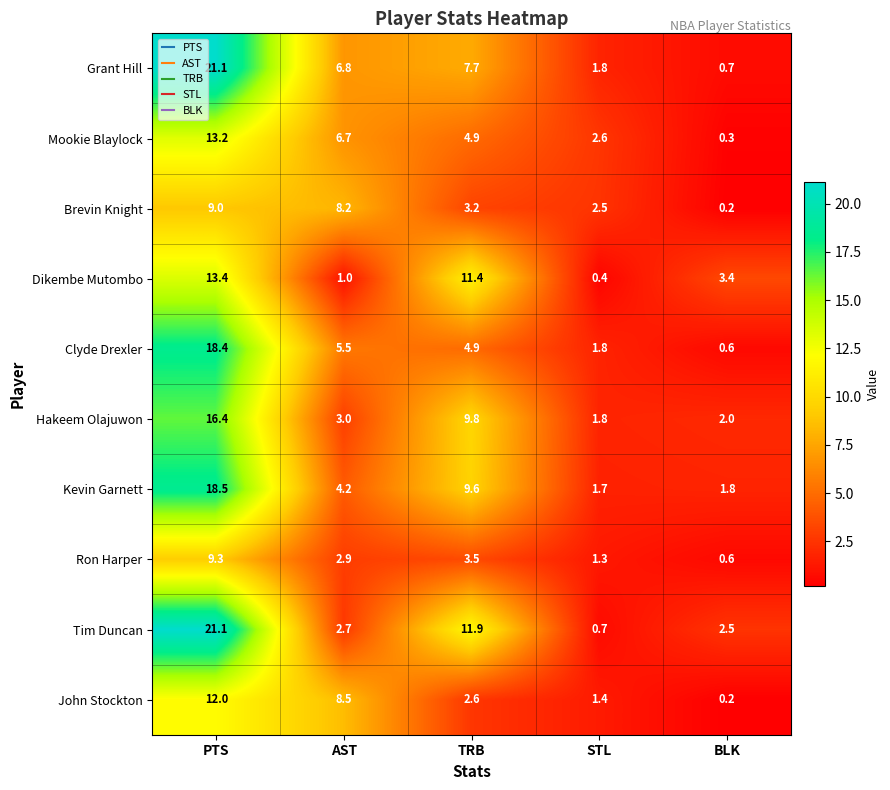

What is the greatest value displayed?

21.1